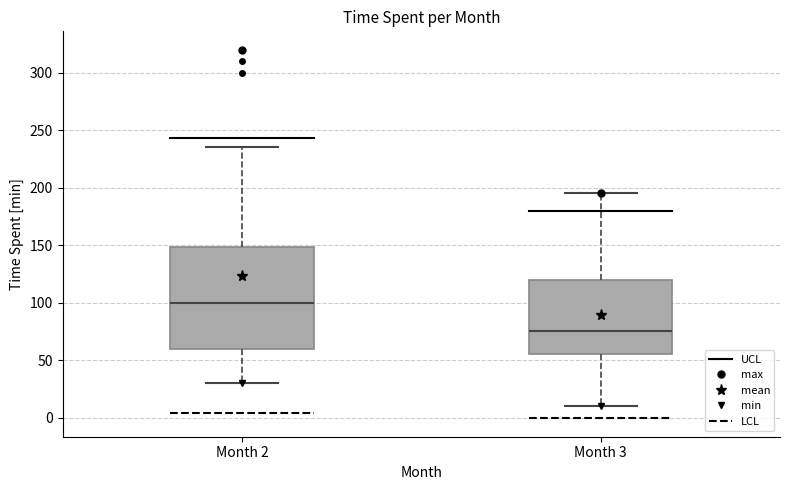

Reading left to right, transcribe this box plot: for each box, give where its median line is, the range the box spans, and where its two whiskers end, as read against the y-axis. The values are not printed on the chart, so give them approximately, as read against the axis.

Month 2: median 100, box 60 to 150, whiskers 30 to 235
Month 3: median 75, box 55 to 120, whiskers 10 to 195